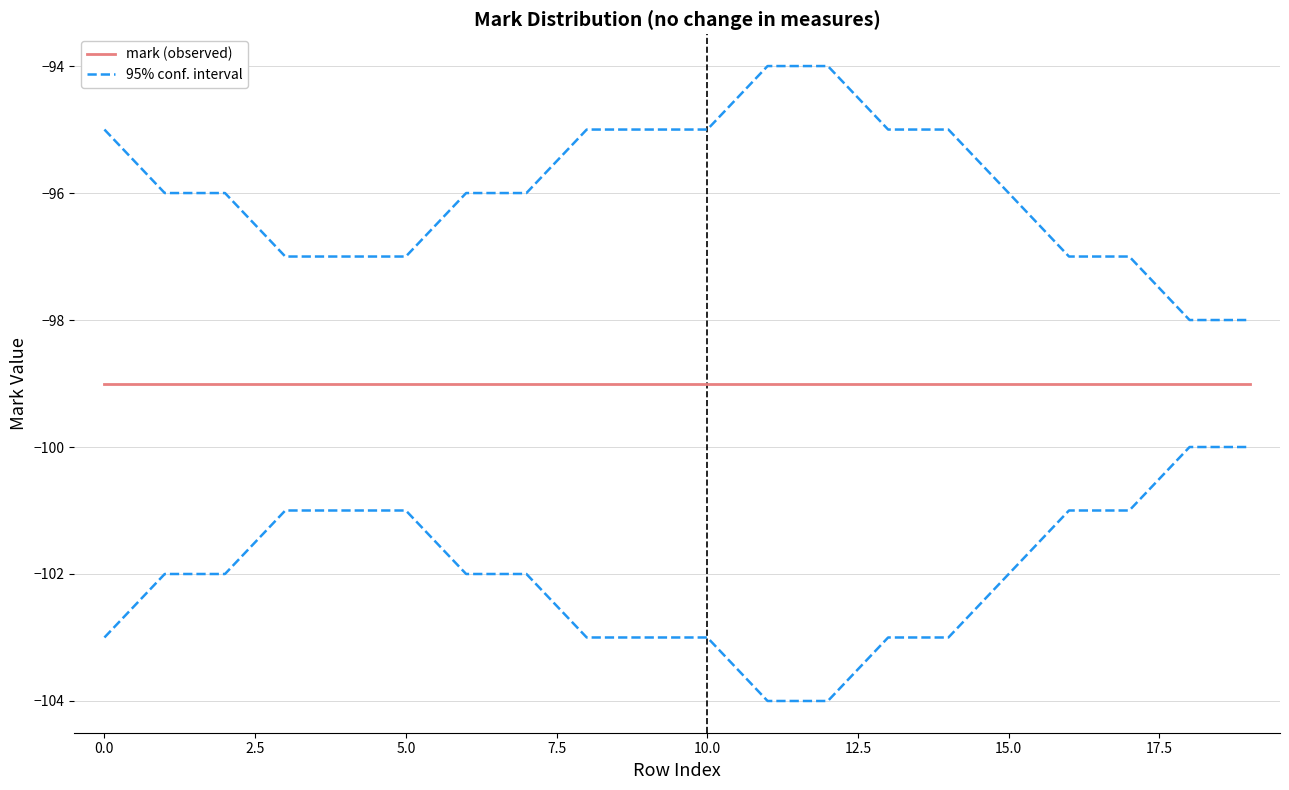

Reading left to right, transcribe all the data shown in this chart.

mark (observed): -99	-99	-99	-99	-99	-99	-99	-99	-99	-99	-99	-99	-99	-99	-99	-99	-99	-99	-99	-99
95% conf. interval: -95	-96	-96	-97	-97	-97	-96	-96	-95	-95	-95	-94	-94	-95	-95	-96	-97	-97	-98	-98